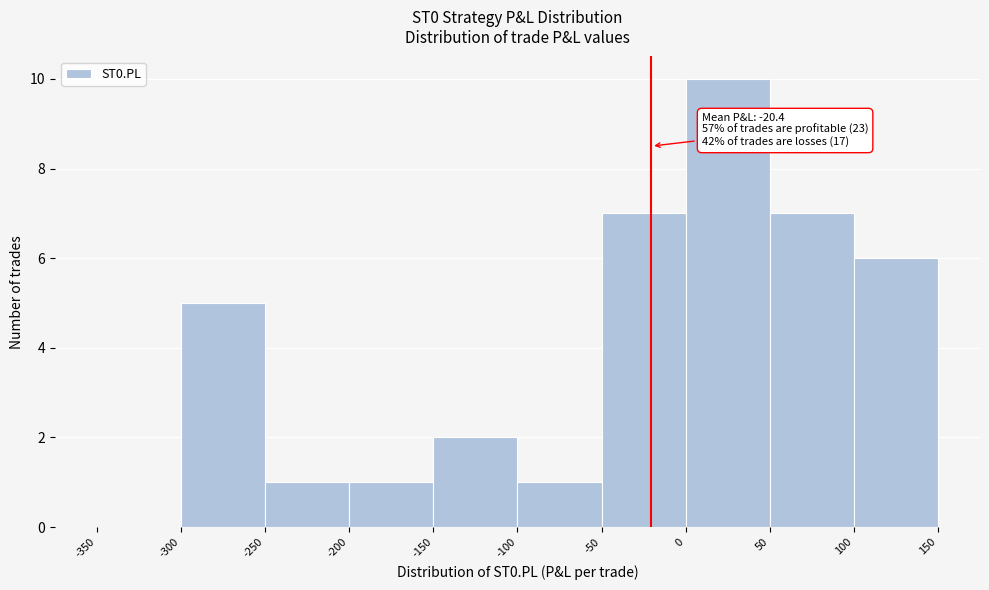

Which range on the x-axis has the tallest bar?

0 to 50